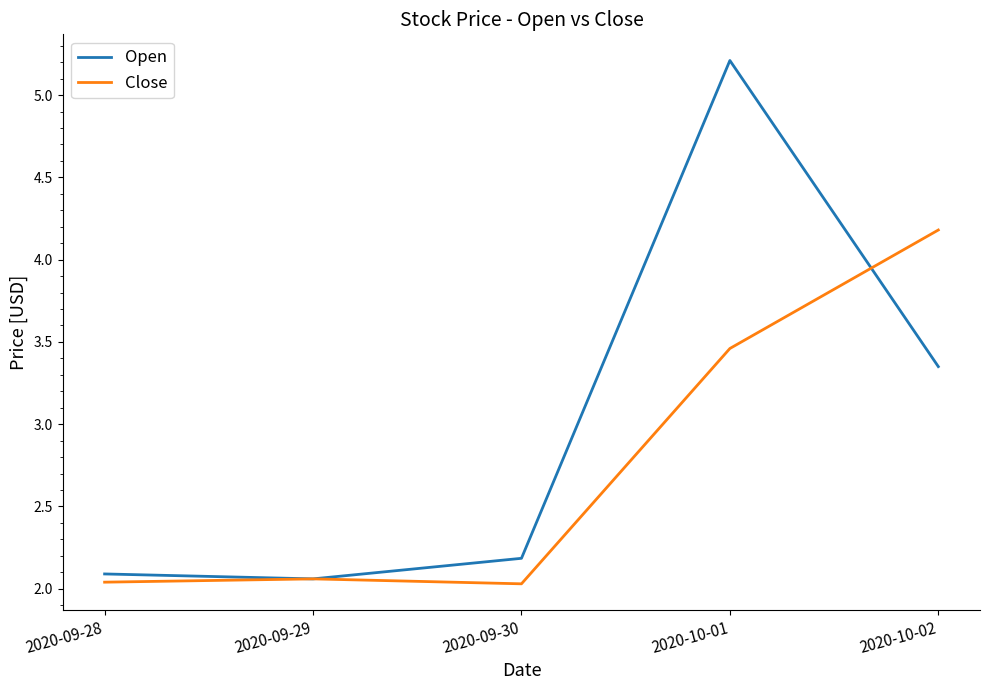

True or false: Open has a value of 8.0 at 2020-10-01.

False